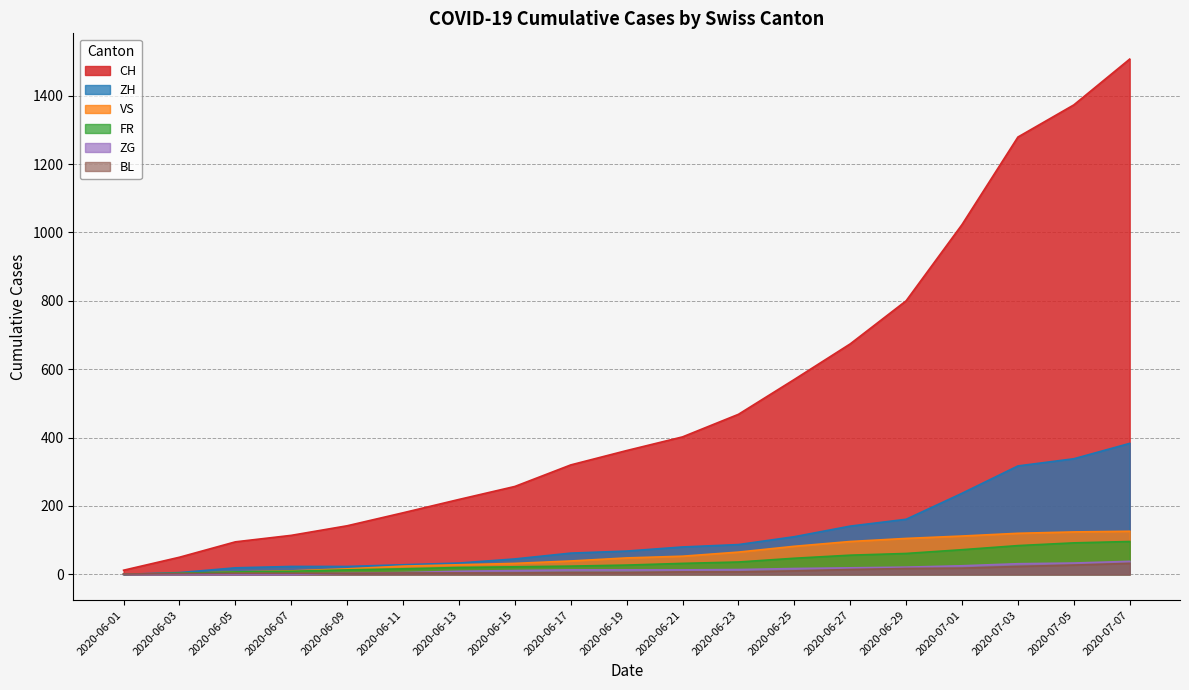

What is the difference between the second highest and minimum values in the BL series?

26